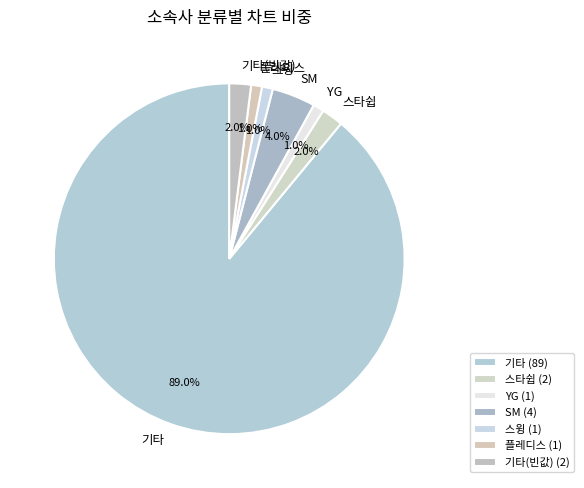

Count the number of slices in the pie.

7